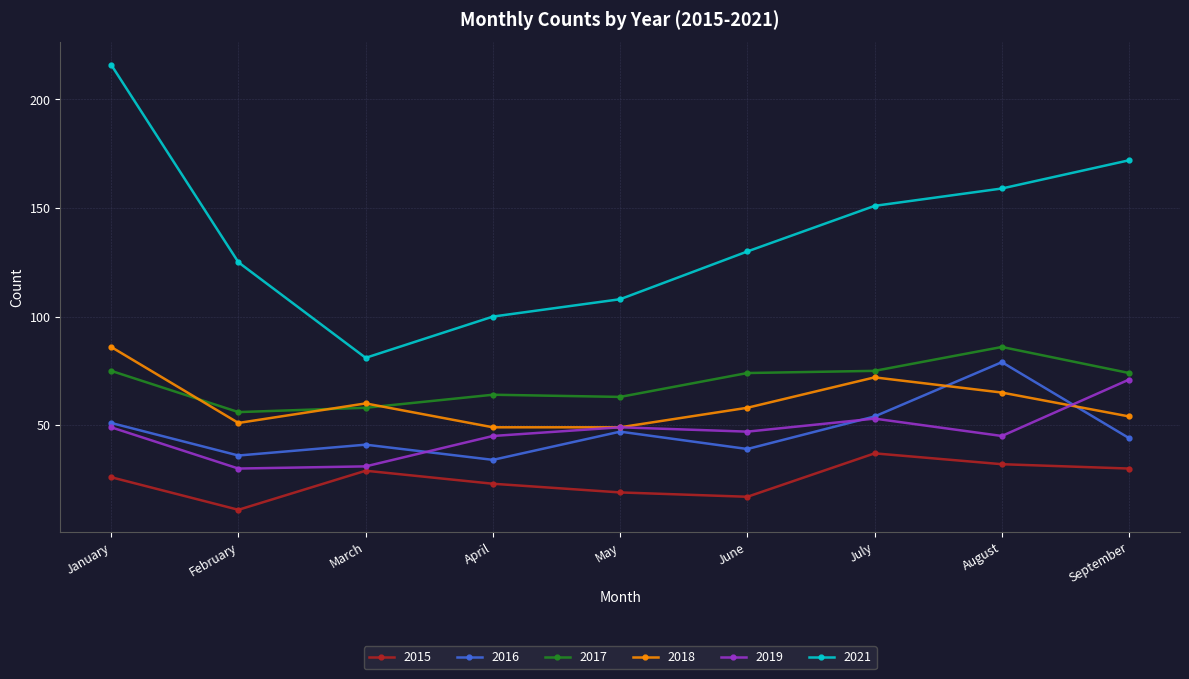

Which category has the lowest value in the 2015 series?

February